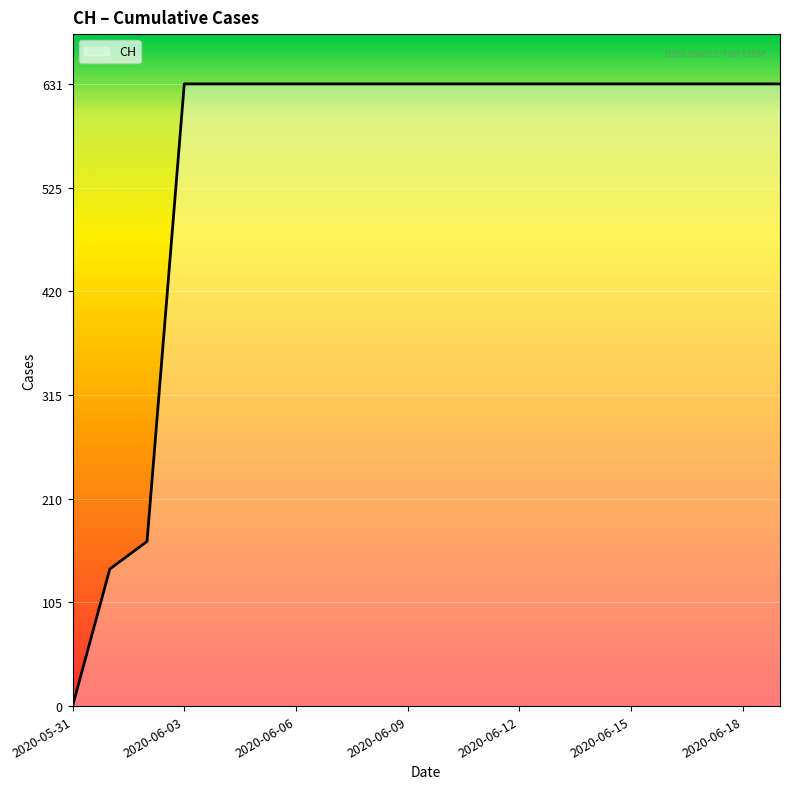

What is the greatest value displayed?

631